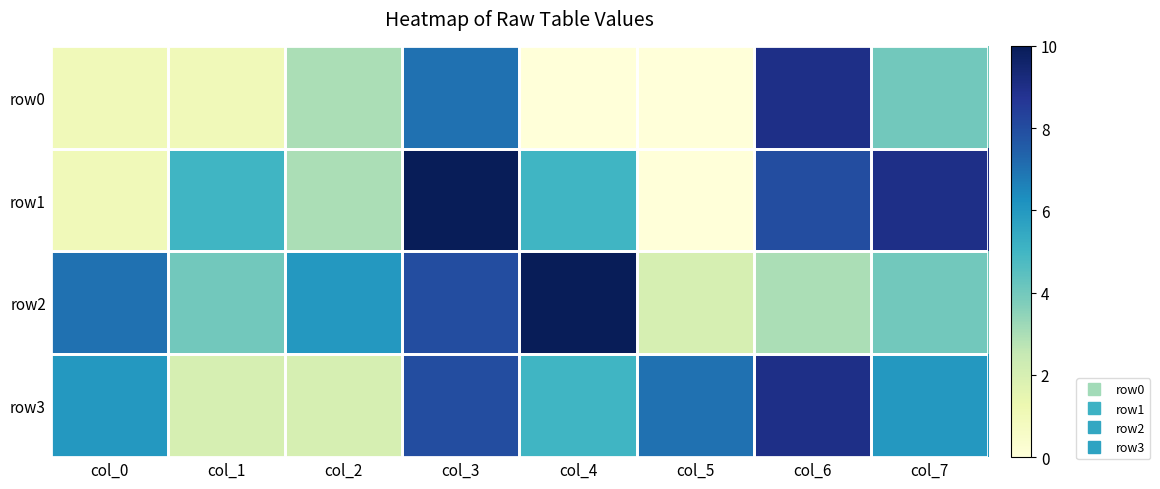

At col_2, list the series in order from smallest to largest.

row3, row0, row1, row2